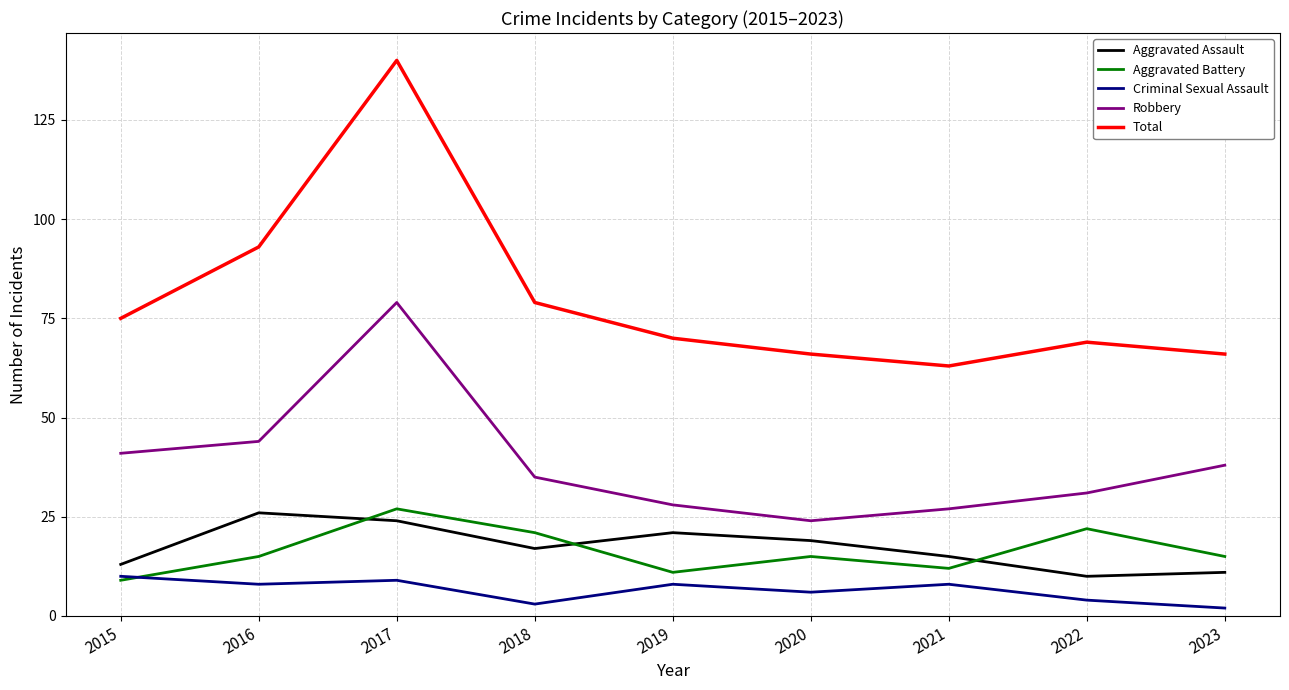

True or false: Robbery and Aggravated Battery cross at least once.

False